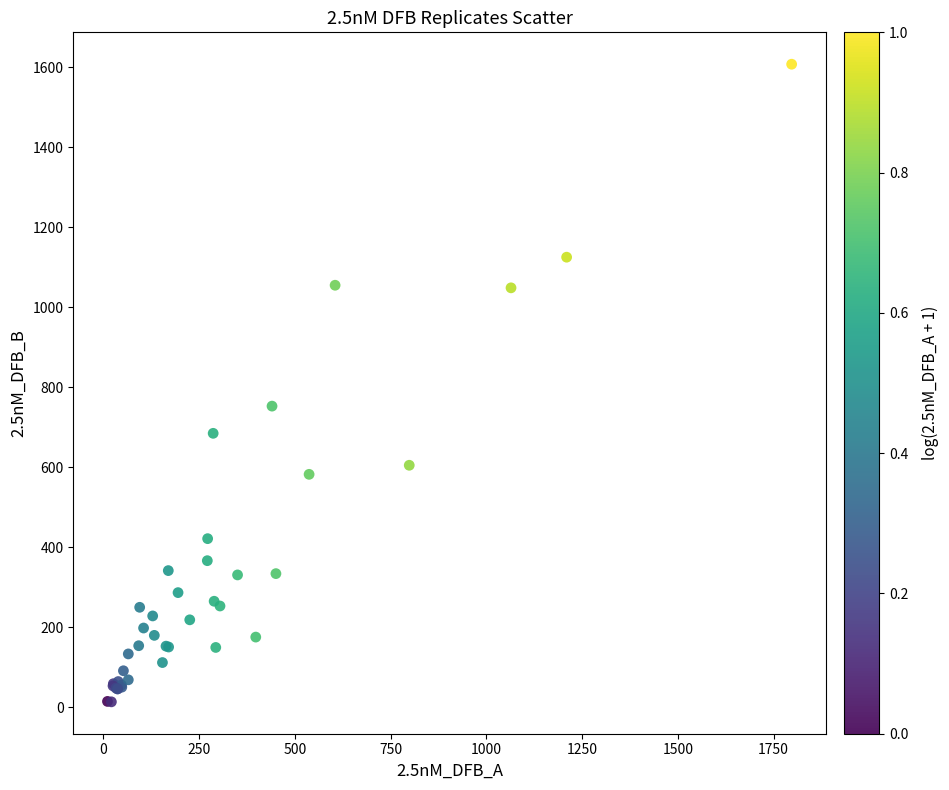

What Y value in the scatter plot is closest to 810?

752.9